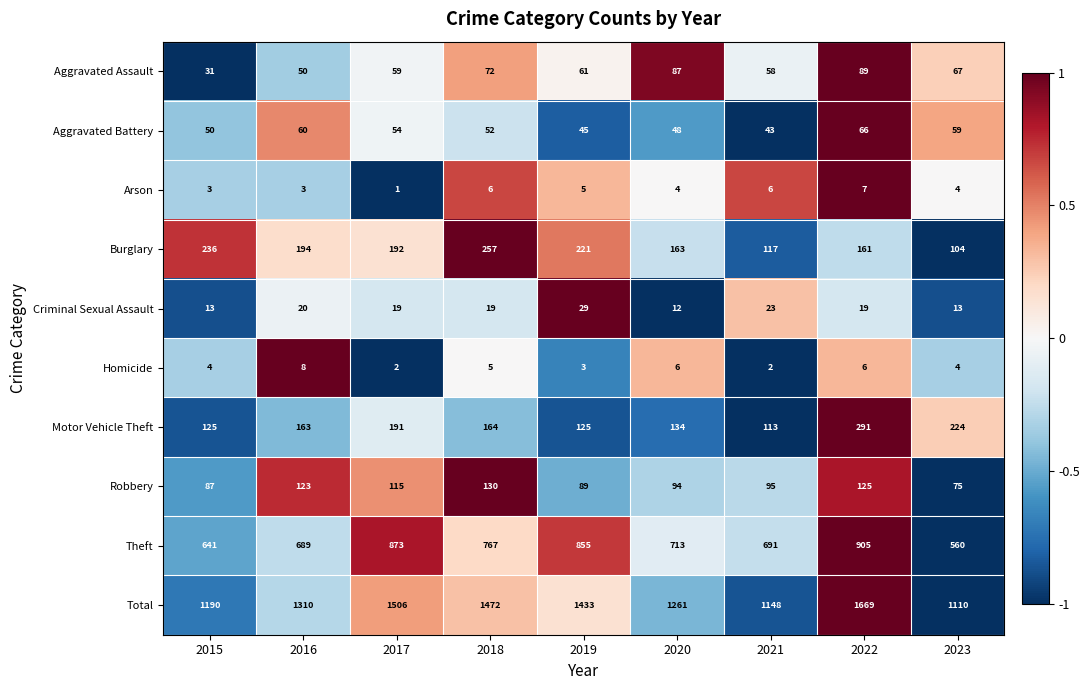

At which label does Arson first exceed 4?

2018